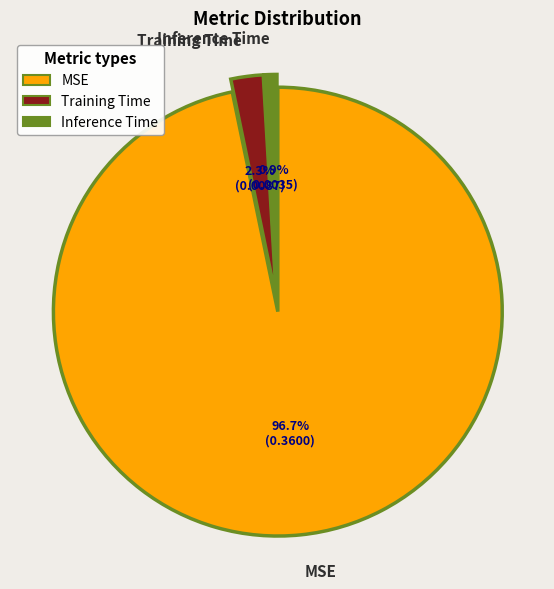

Rank the categories by value from highest to lowest.

MSE, Training Time, Inference Time